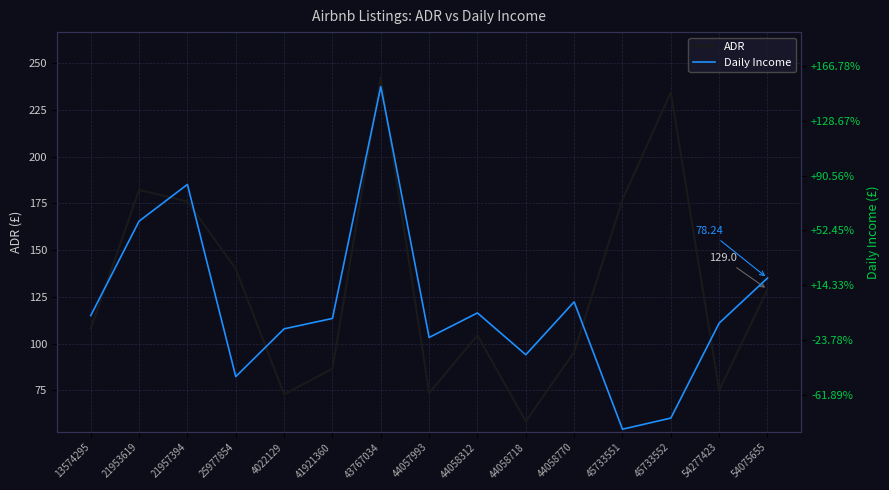

At which category is the sum across all series the highest?

43767034